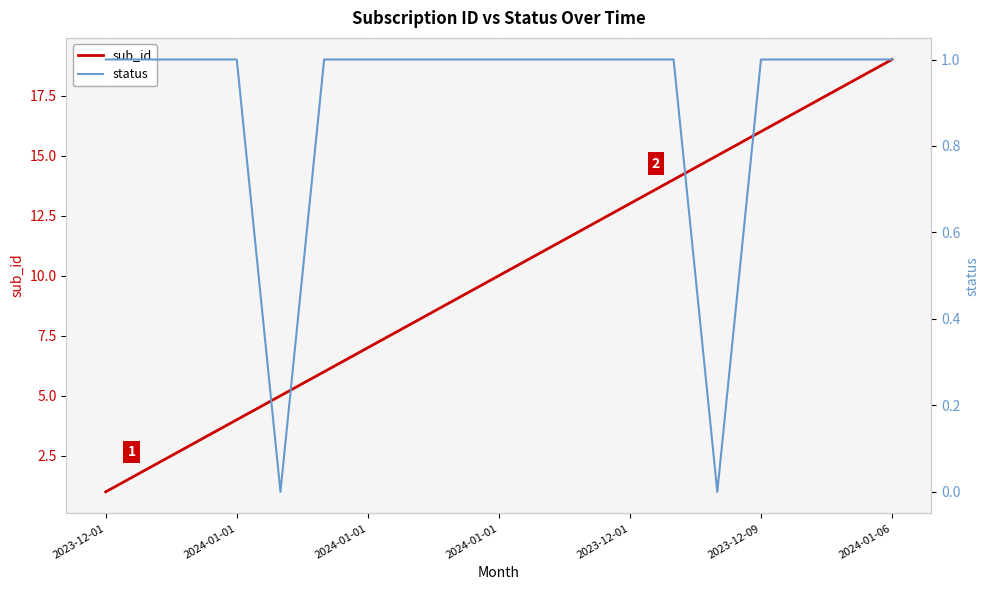

What is the greatest value displayed?

19